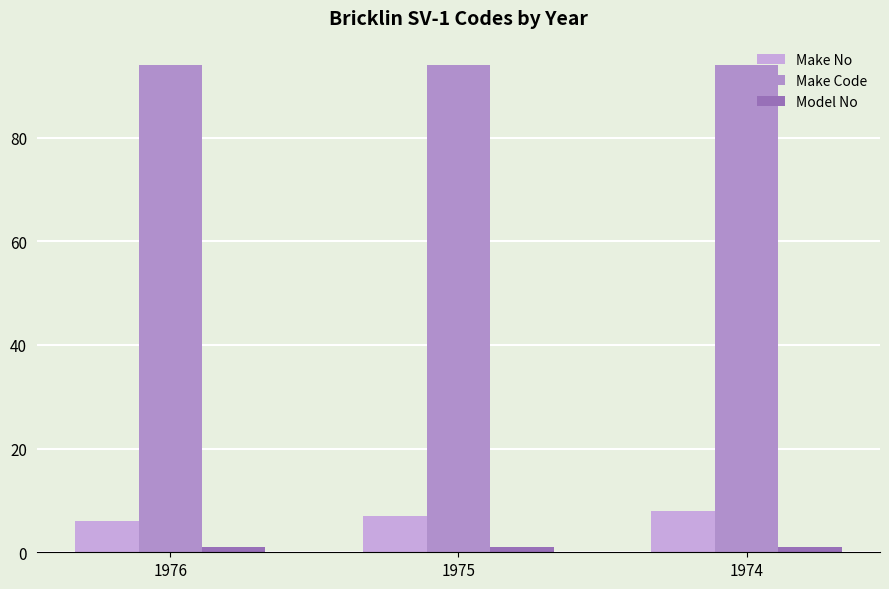

What is the value of the Make Code bar at the 1st from the left?

94